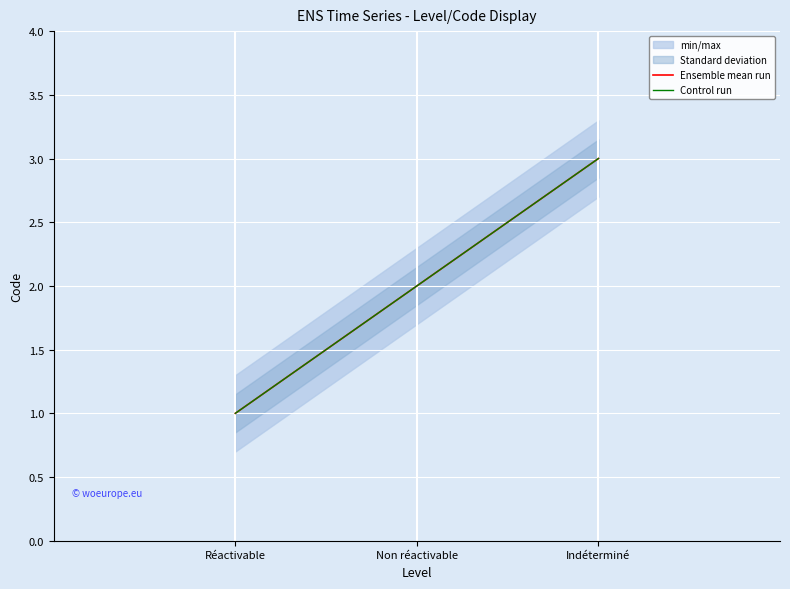

How many lines are shown in the chart?

2